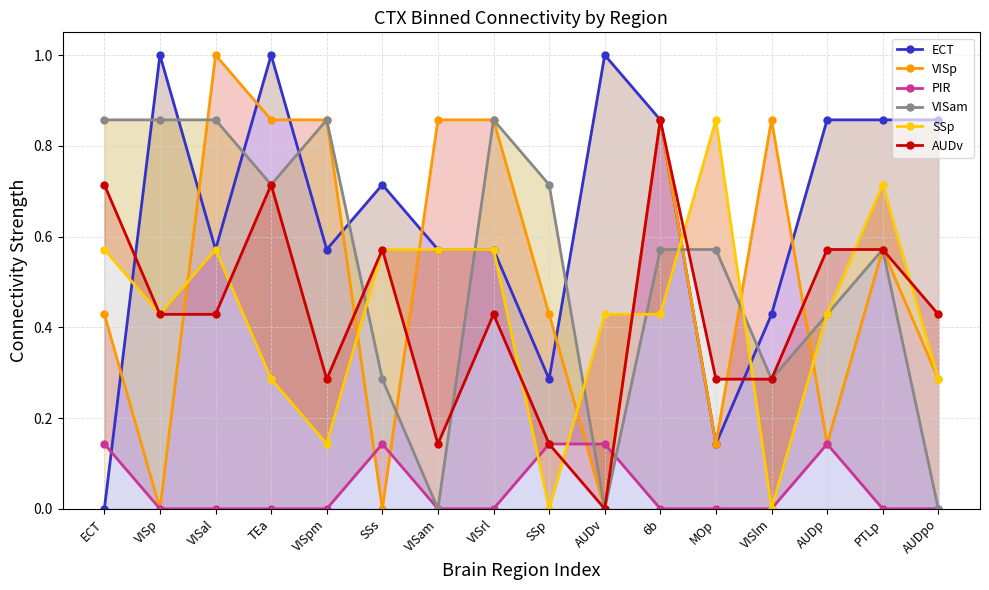

Which series ends up on top after the final intersection of PIR and VISp?

VISp